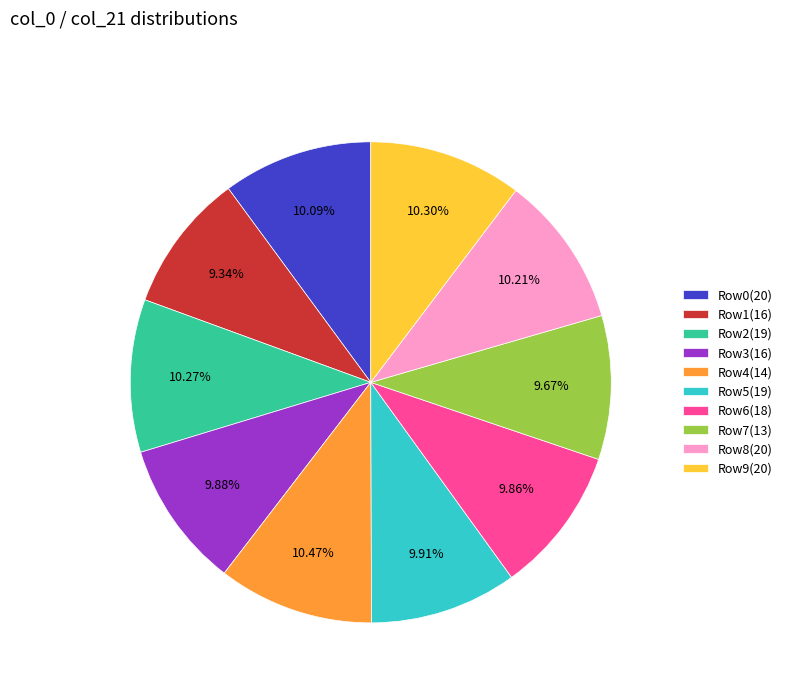

Which has a higher value, Row1(16) or Row2(19)?

Row2(19)